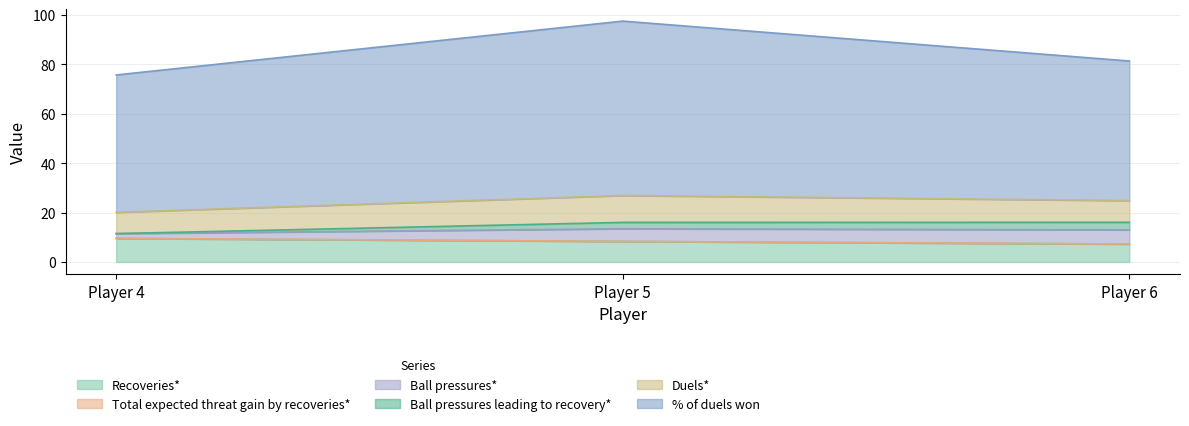

At which category does the chart reach its minimum across all series?

Player 6